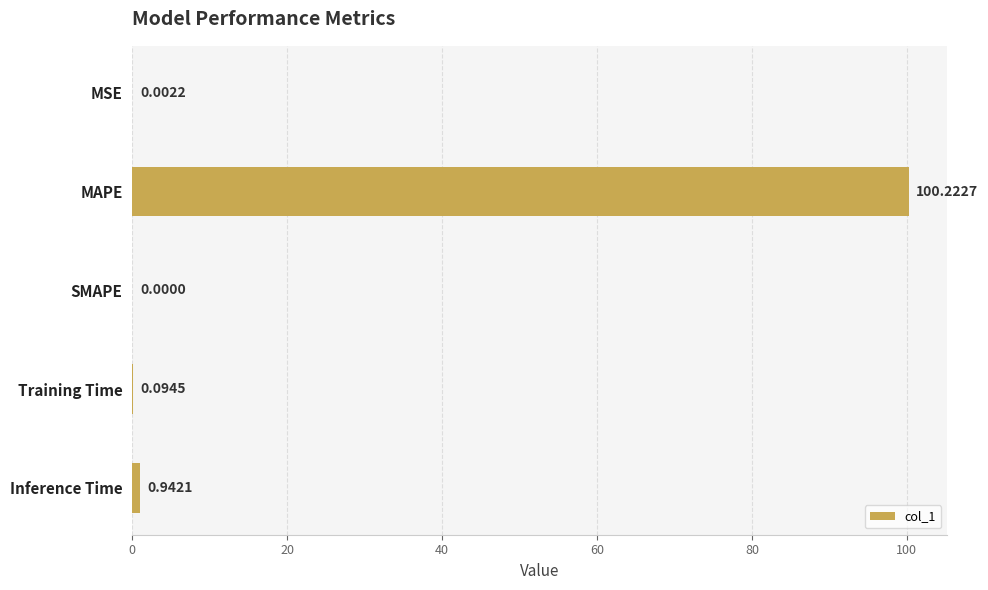

What is the change in value from Training Time to Inference Time?

+0.8